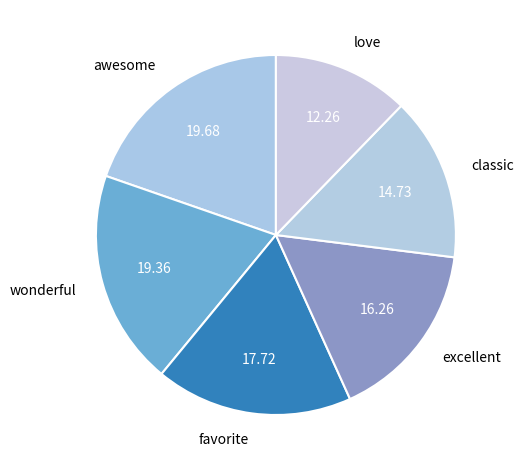

Is there any slice that represents more than half of the pie?

No